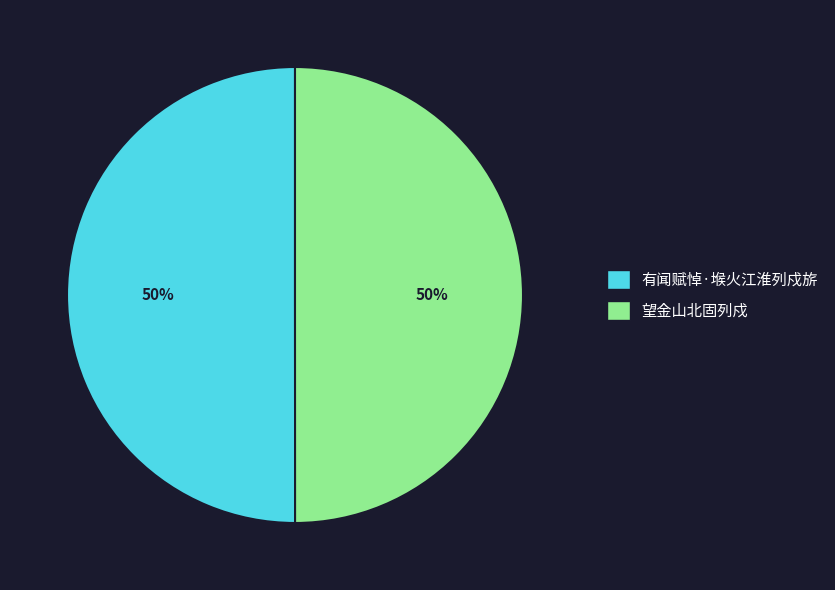

To the nearest percent, what percentage of the pie is 有闻赋悼·堠火江淮列戍旂?

50%